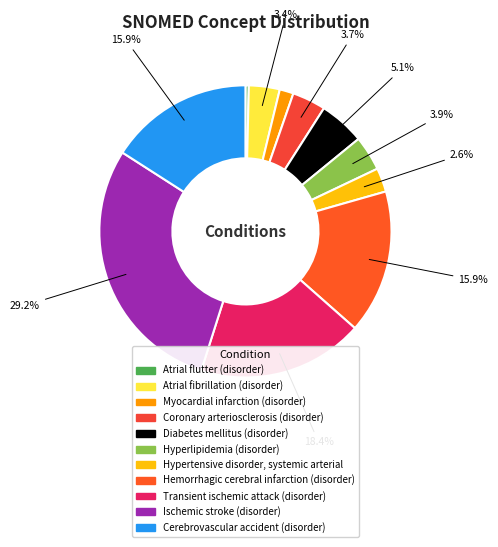

Does Cerebrovascular accident (disorder) represent more than half of the total?

No